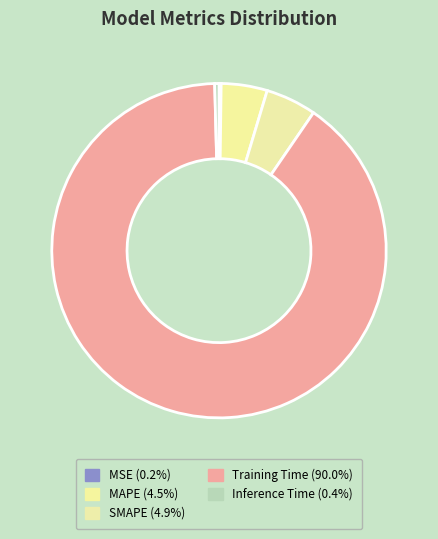

Which has a higher value, MSE or SMAPE?

SMAPE